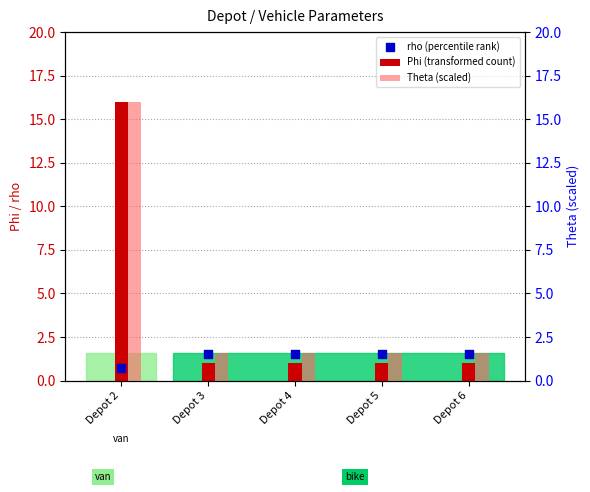

At how many categories does at least one series exceed 14?

1